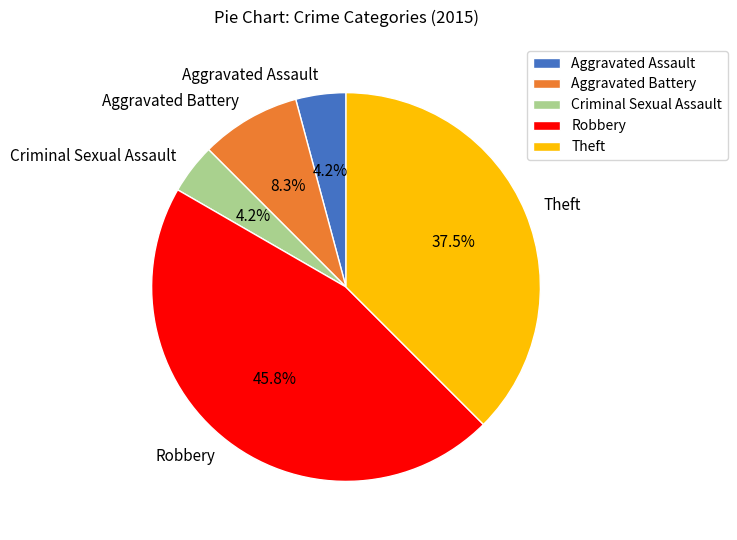

Which slice is the largest?

Robbery